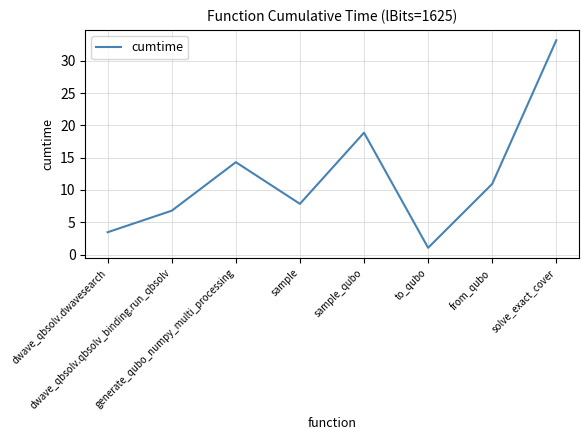

What is the greatest value displayed?

33.2